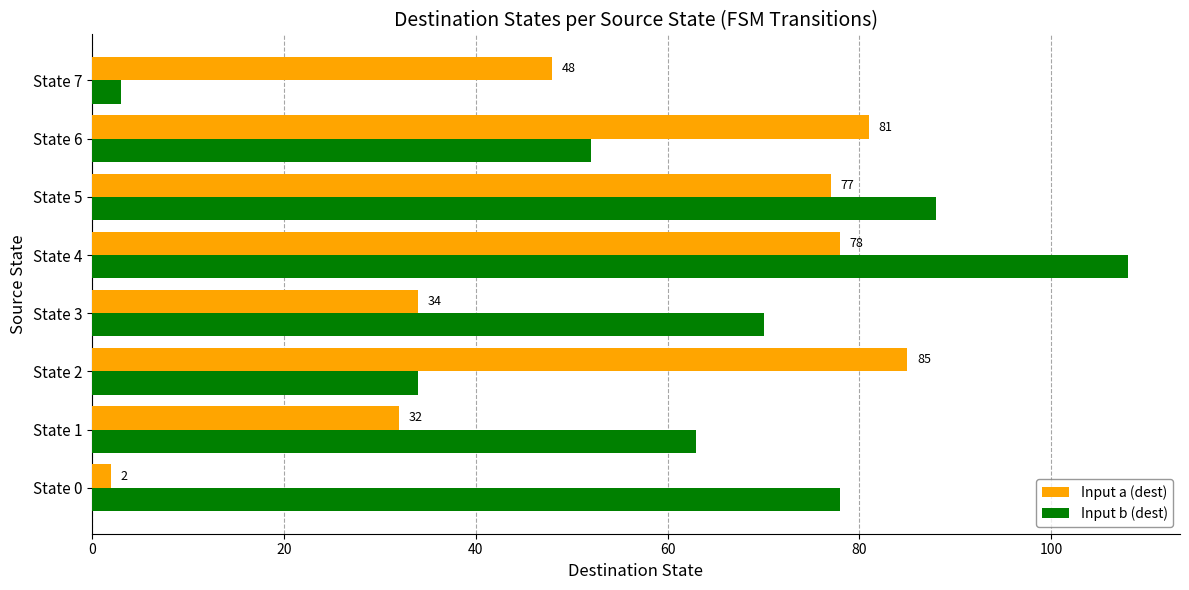

What is the minimum value for Input a (dest)?

2